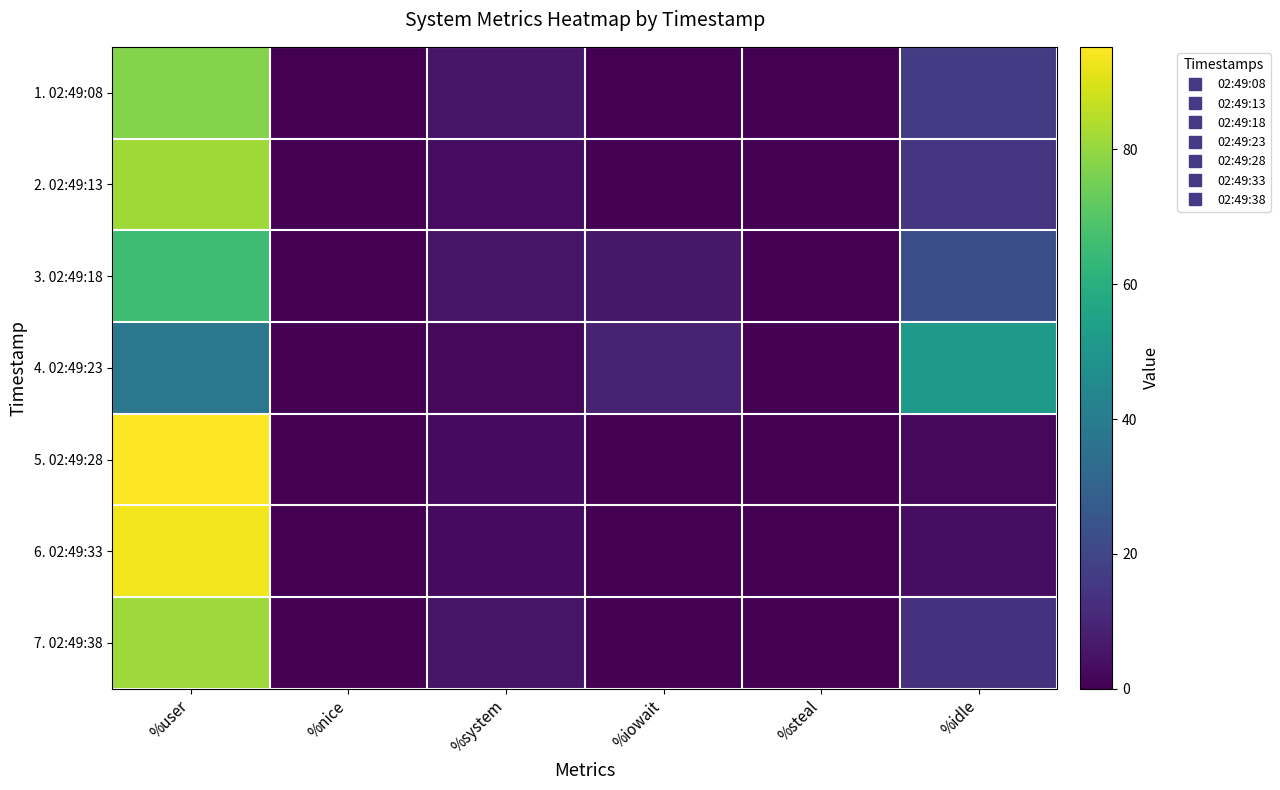

How many distinct data groups are displayed?

7